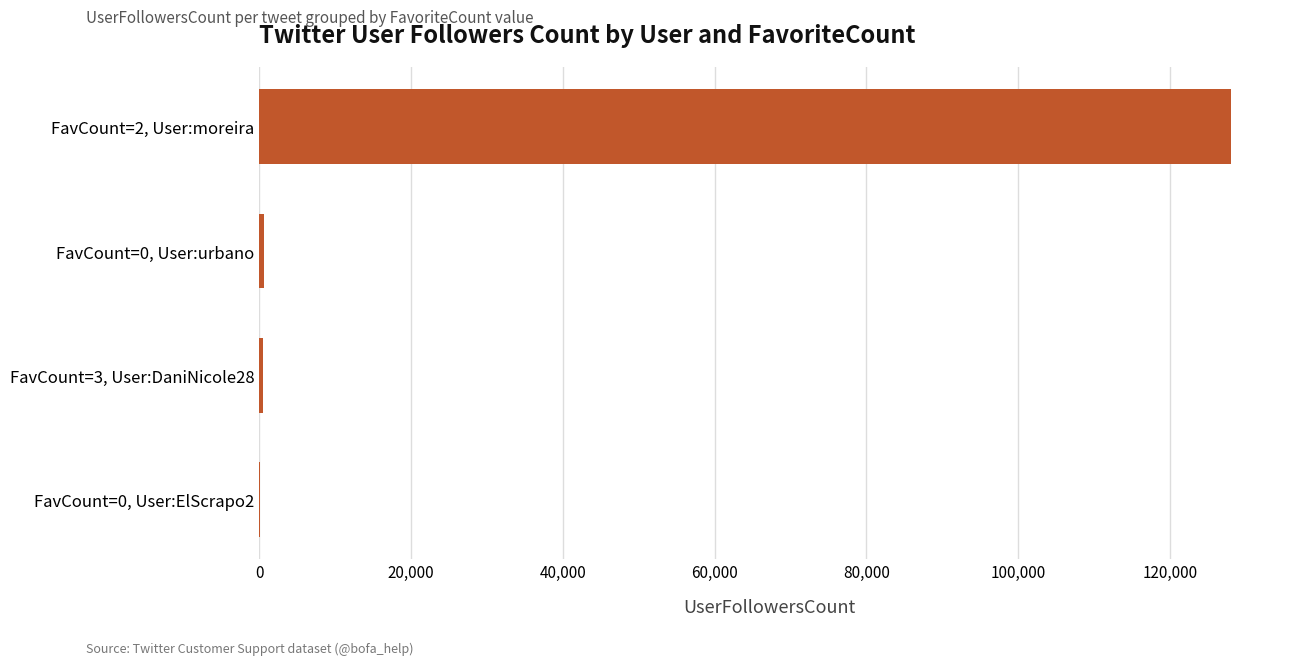

The value at FavCount=2, User:moreira is 44492. True or false?

False